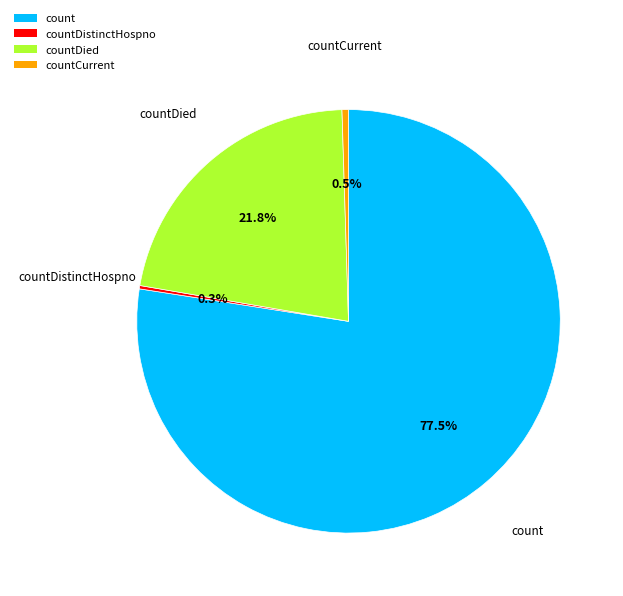

Which slice is the largest?

count